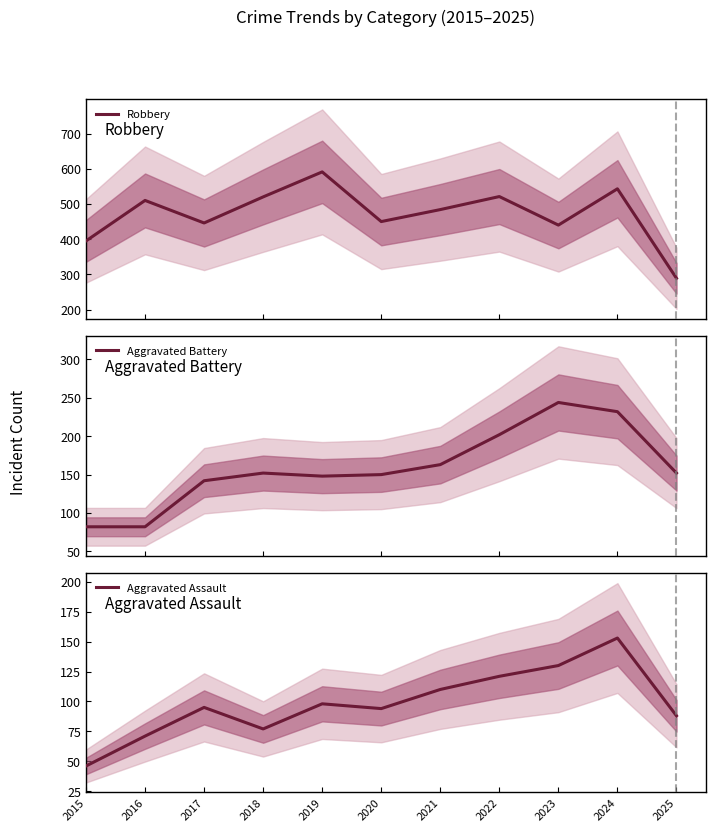

Is this an area chart (filled region under the line)?

No